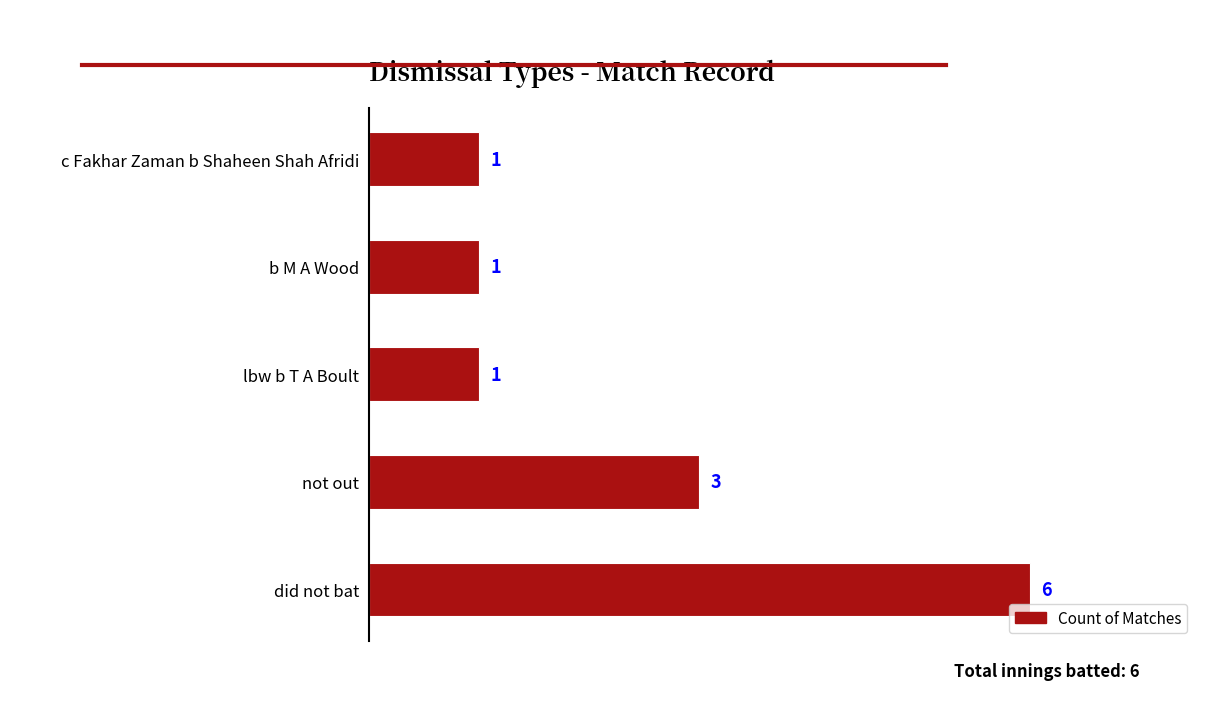

What is the difference between the maximum and minimum values?

5